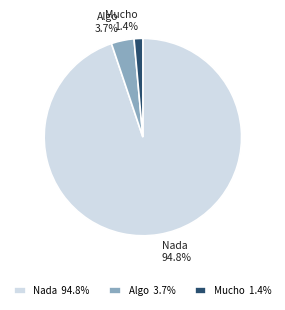

Count the number of slices in the pie.

3